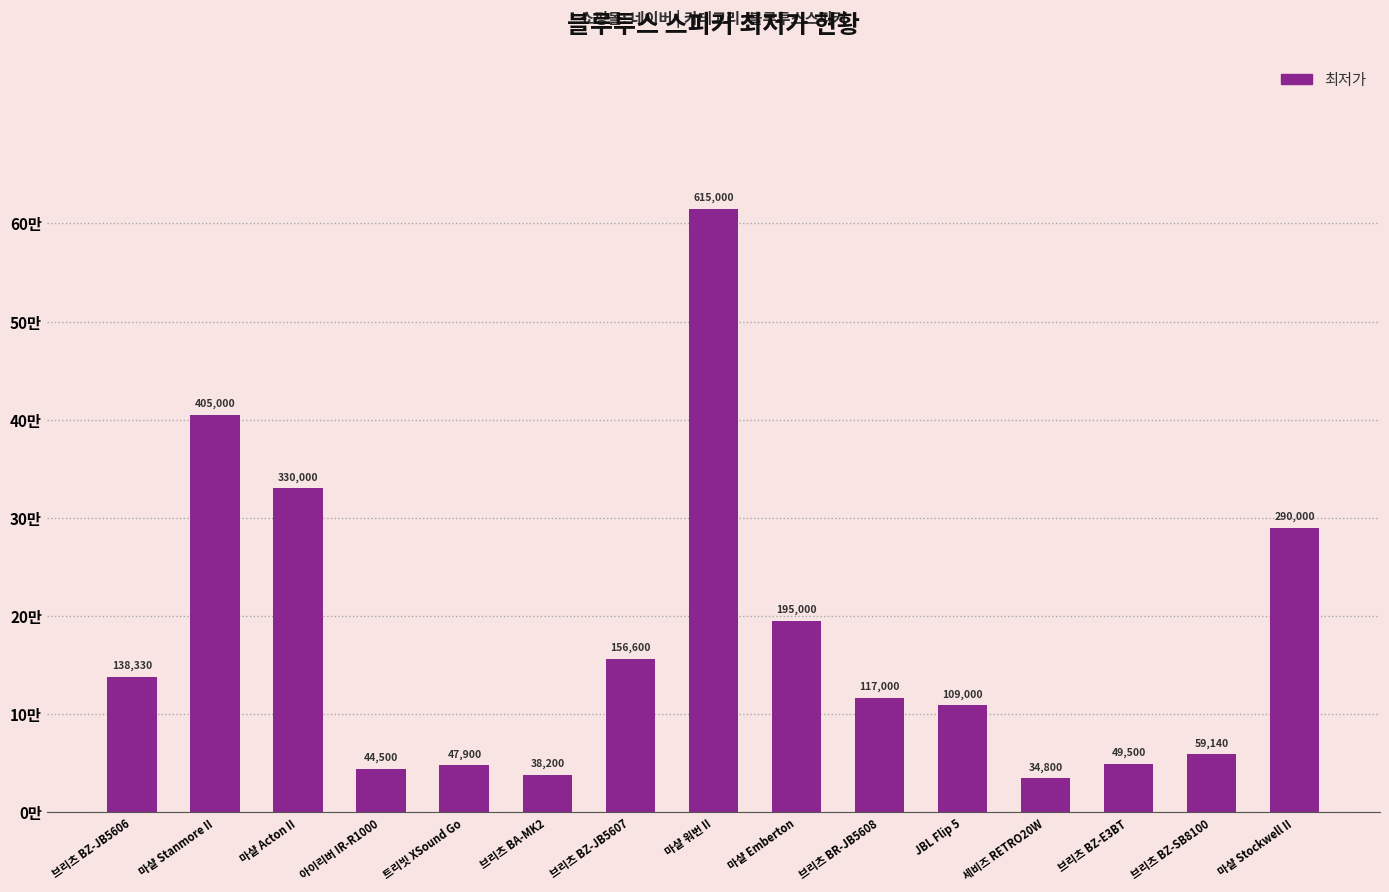

The value at 아이리버 IR-R1000 is 44500. True or false?

True